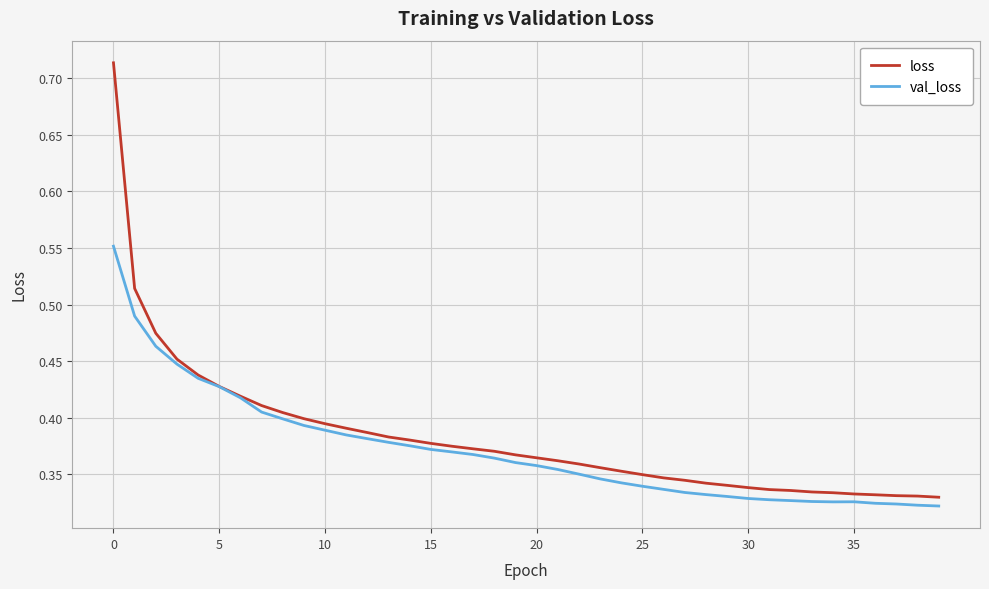

Which series has the widest spread of values?

loss